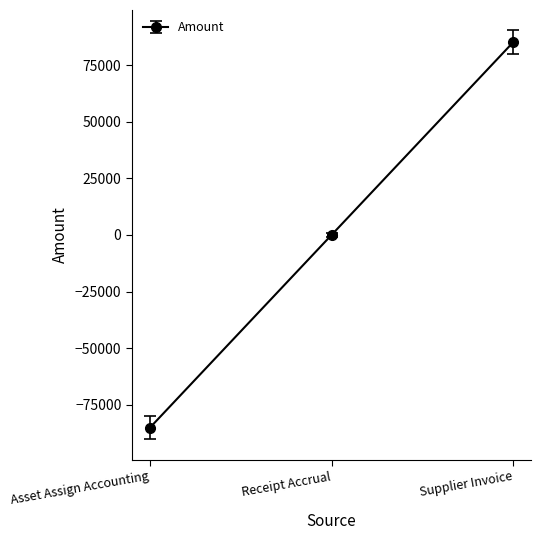

At which label is the value closest to 0?

Receipt Accrual